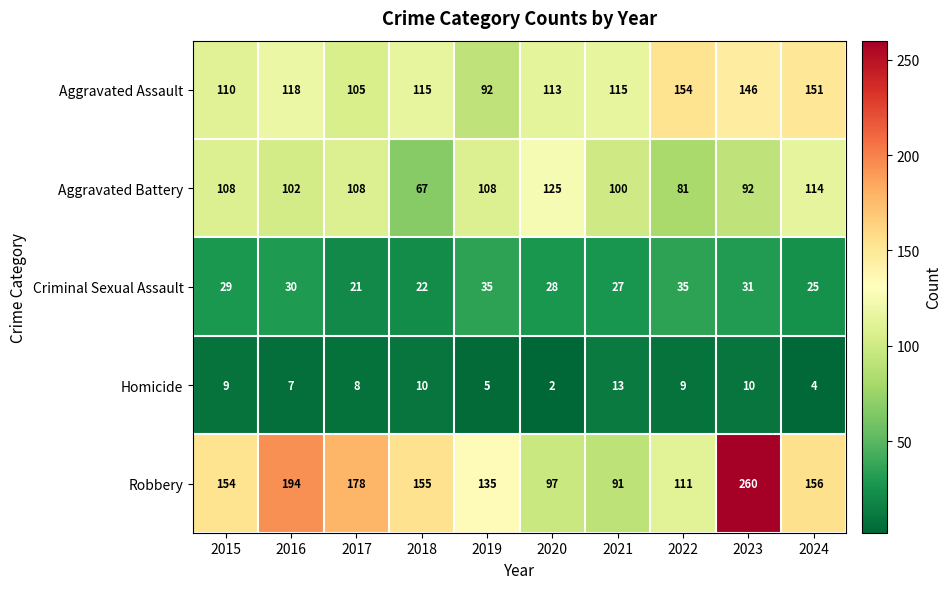

What is the spread (max minus min) of values at 2018?

145